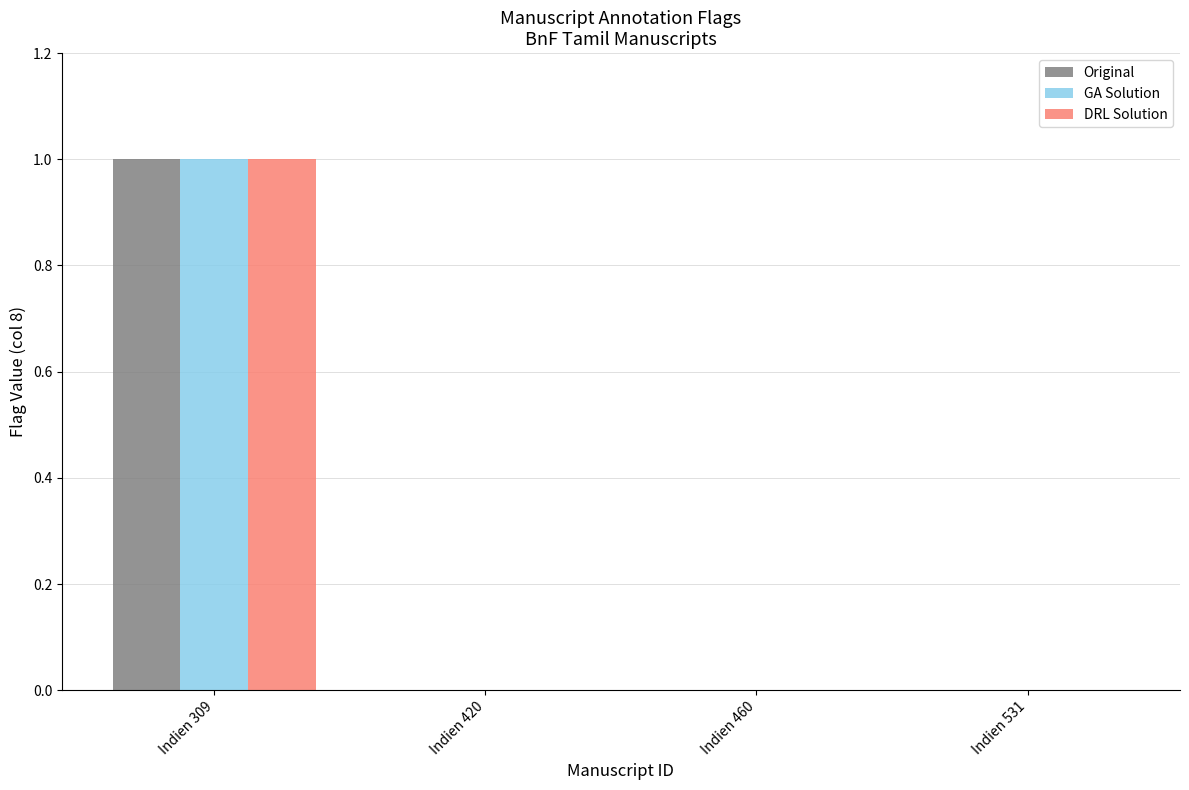

The value of GA Solution at Indien 420 is 0. True or false?

True